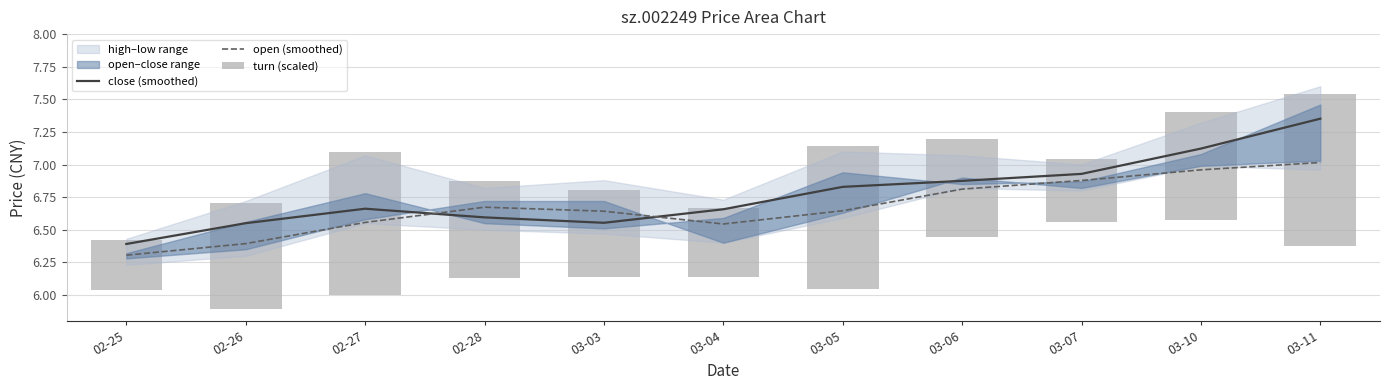

Rank the categories by close (smoothed) value from lowest to highest.

02-25, 02-26, 03-03, 02-28, 03-04, 02-27, 03-05, 03-06, 03-07, 03-10, 03-11